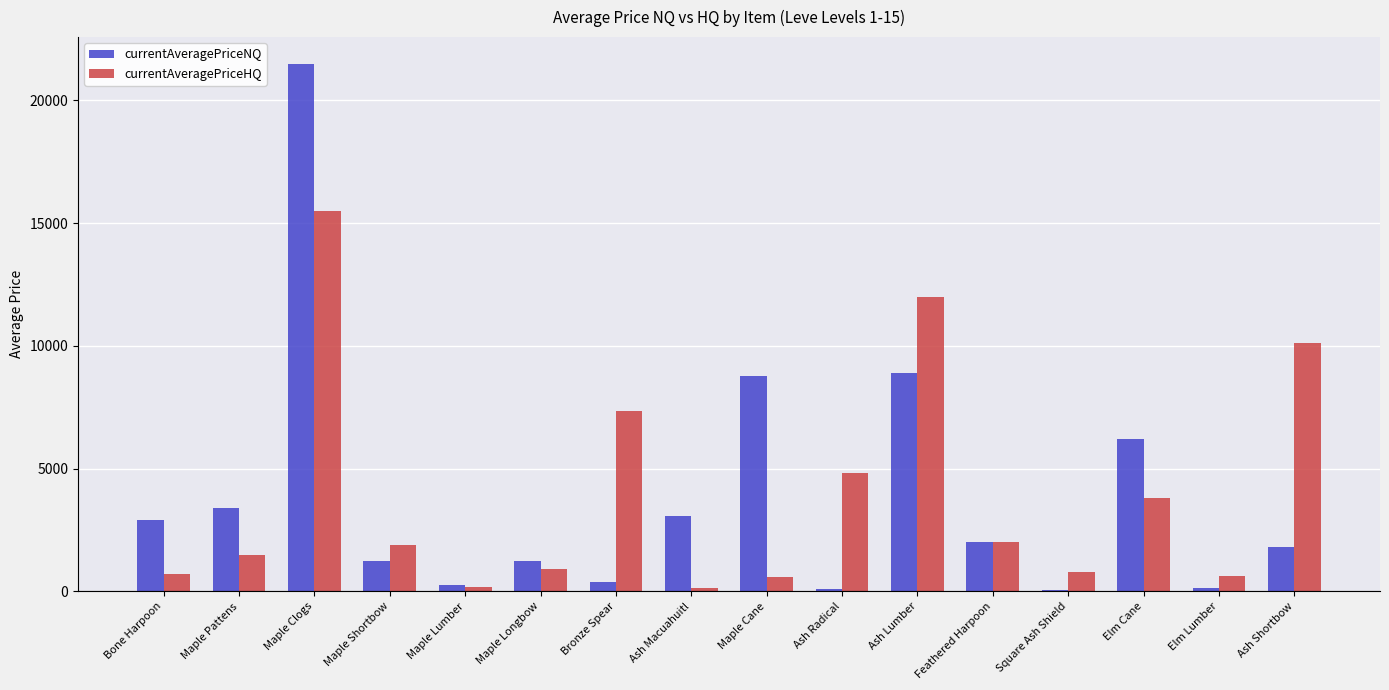

What is the difference between the maximum and minimum values in the currentAveragePriceHQ series?

15371.3